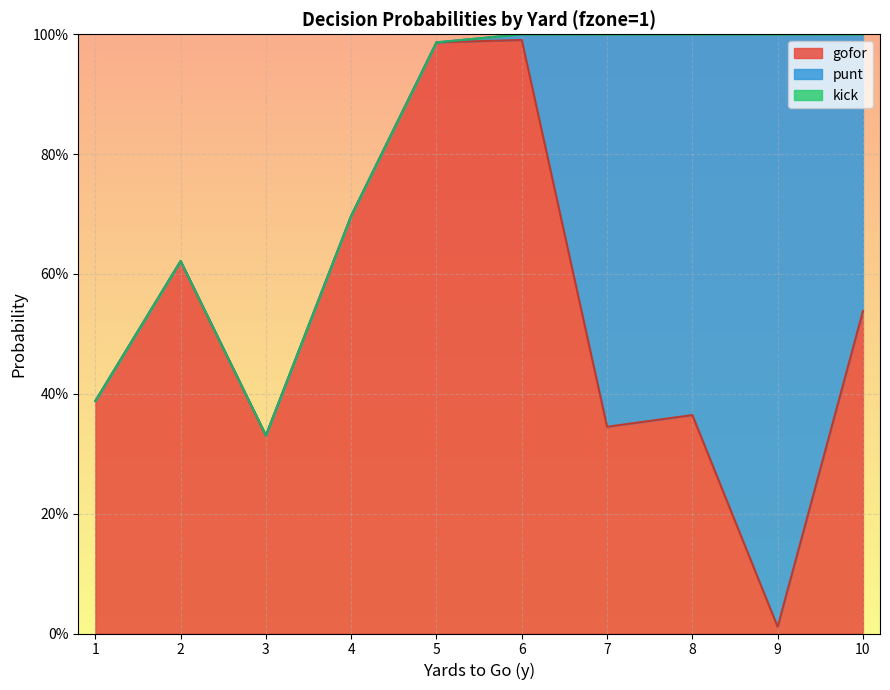

Is it true that punt equals -0.6 at 2?

False